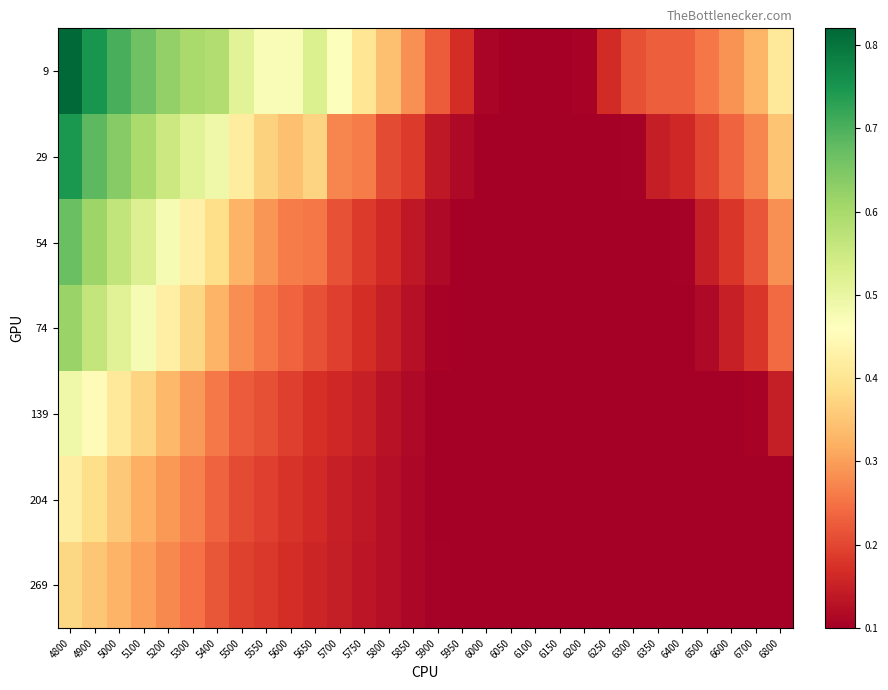

Reading left to right, extract all data points from this chart.

9: 4800=0.8	4900=0.8	5000=0.7	5100=0.7	5200=0.6	5300=0.6	5400=0.6	5500=0.5	5550=0.5	5600=0.5	5650=0.5	5700=0.5	5750=0.4	5800=0.3	5850=0.3	5900=0.2	5950=0.2	6000=0.1	6050=0.1	6100=0.1	6150=0.1	6200=0.1	6250=0.2	6300=0.2	6350=0.2	6400=0.2	6500=0.3	6600=0.3	6700=0.3	6800=0.4
29: 4800=0.7	4900=0.7	5000=0.6	5100=0.6	5200=0.6	5300=0.5	5400=0.5	5500=0.4	5550=0.4	5600=0.3	5650=0.4	5700=0.3	5750=0.3	5800=0.2	5850=0.2	5900=0.1	5950=0.1	6000=0.1	6050=0.1	6100=0.1	6150=0.1	6200=0.1	6250=0.1	6300=0.1	6350=0.1	6400=0.2	6500=0.2	6600=0.2	6700=0.3	6800=0.3
54: 4800=0.7	4900=0.6	5000=0.6	5100=0.5	5200=0.5	5300=0.4	5400=0.4	5500=0.3	5550=0.3	5600=0.3	5650=0.3	5700=0.2	5750=0.2	5800=0.2	5850=0.1	5900=0.1	5950=0.1	6000=0.1	6050=0.1	6100=0.1	6150=0.1	6200=0.1	6250=0.1	6300=0.1	6350=0.1	6400=0.1	6500=0.1	6600=0.2	6700=0.2	6800=0.3
74: 4800=0.6	4900=0.6	5000=0.5	5100=0.5	5200=0.4	5300=0.4	5400=0.3	5500=0.3	5550=0.3	5600=0.2	5650=0.2	5700=0.2	5750=0.2	5800=0.1	5850=0.1	5900=0.1	5950=0.1	6000=0.1	6050=0.1	6100=0.1	6150=0.1	6200=0.1	6250=0.1	6300=0.1	6350=0.1	6400=0.1	6500=0.1	6600=0.1	6700=0.2	6800=0.2
139: 4800=0.5	4900=0.4	5000=0.4	5100=0.4	5200=0.3	5300=0.3	5400=0.3	5500=0.2	5550=0.2	5600=0.2	5650=0.2	5700=0.2	5750=0.1	5800=0.1	5850=0.1	5900=0.1	5950=0.1	6000=0.1	6050=0.1	6100=0.1	6150=0.1	6200=0.1	6250=0.1	6300=0.1	6350=0.1	6400=0.1	6500=0.1	6600=0.1	6700=0.1	6800=0.1
204: 4800=0.4	4900=0.4	5000=0.4	5100=0.3	5200=0.3	5300=0.3	5400=0.2	5500=0.2	5550=0.2	5600=0.2	5650=0.2	5700=0.1	5750=0.1	5800=0.1	5850=0.1	5900=0.1	5950=0.1	6000=0.1	6050=0.1	6100=0.1	6150=0.1	6200=0.1	6250=0.1	6300=0.1	6350=0.1	6400=0.1	6500=0.1	6600=0.1	6700=0.1	6800=0.1
269: 4800=0.4	4900=0.4	5000=0.3	5100=0.3	5200=0.3	5300=0.3	5400=0.2	5500=0.2	5550=0.2	5600=0.2	5650=0.2	5700=0.1	5750=0.1	5800=0.1	5850=0.1	5900=0.1	5950=0.1	6000=0.1	6050=0.1	6100=0.1	6150=0.1	6200=0.1	6250=0.1	6300=0.1	6350=0.1	6400=0.1	6500=0.1	6600=0.1	6700=0.1	6800=0.1